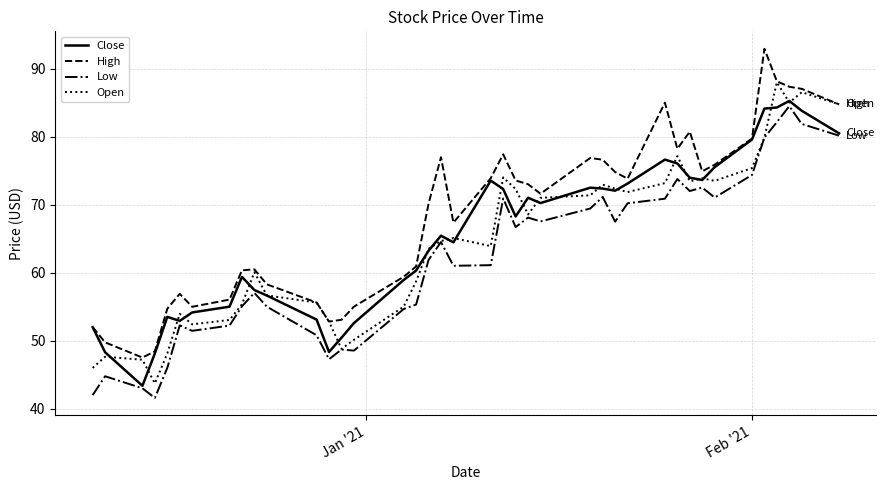

What is the minimum value shown in the chart?

41.6